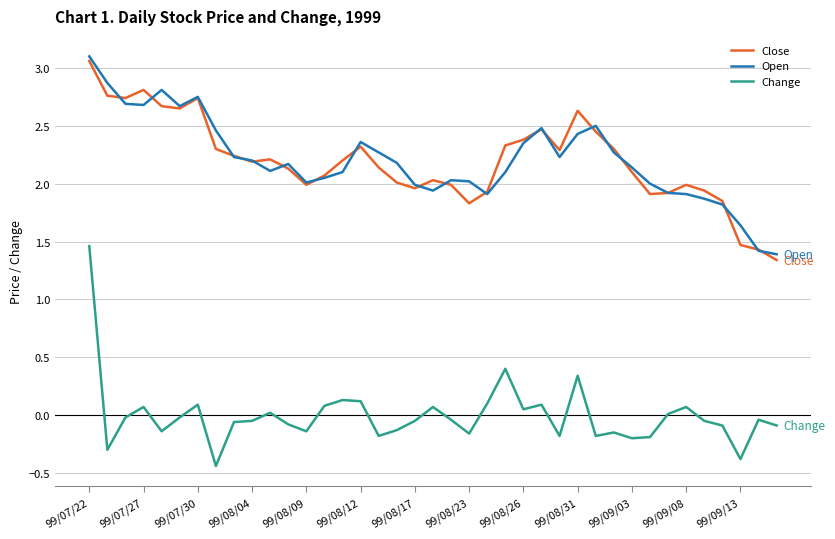

What is the lowest value of the Open series?

1.4